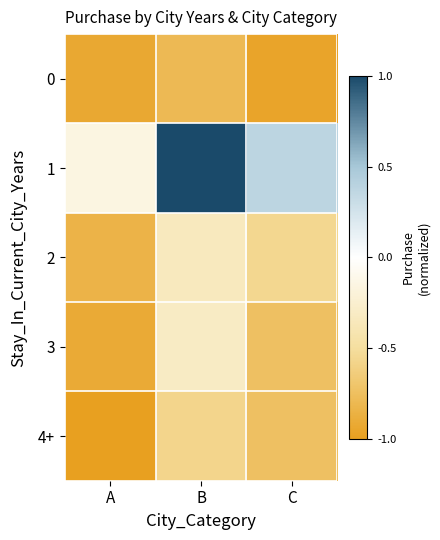

At C, list the series in order from largest to smallest.

1, 2, 4+, 3, 0